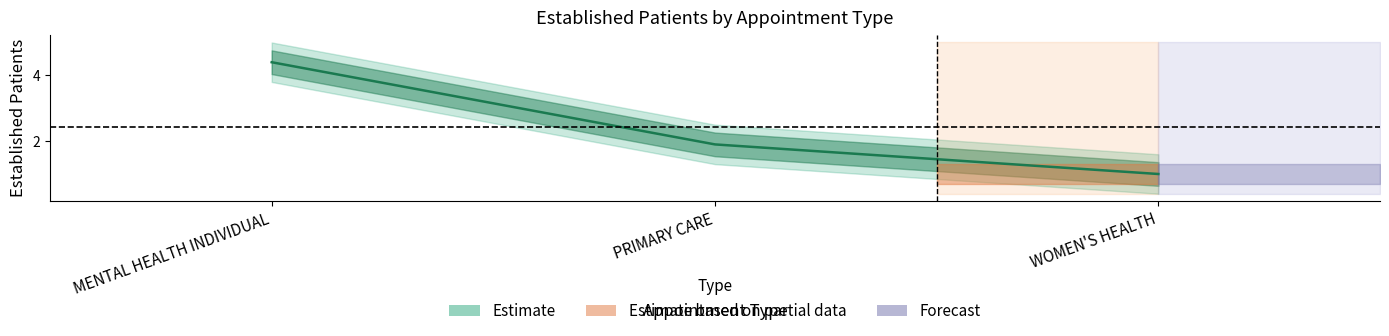

What is the minimum value shown in the chart?

1.0